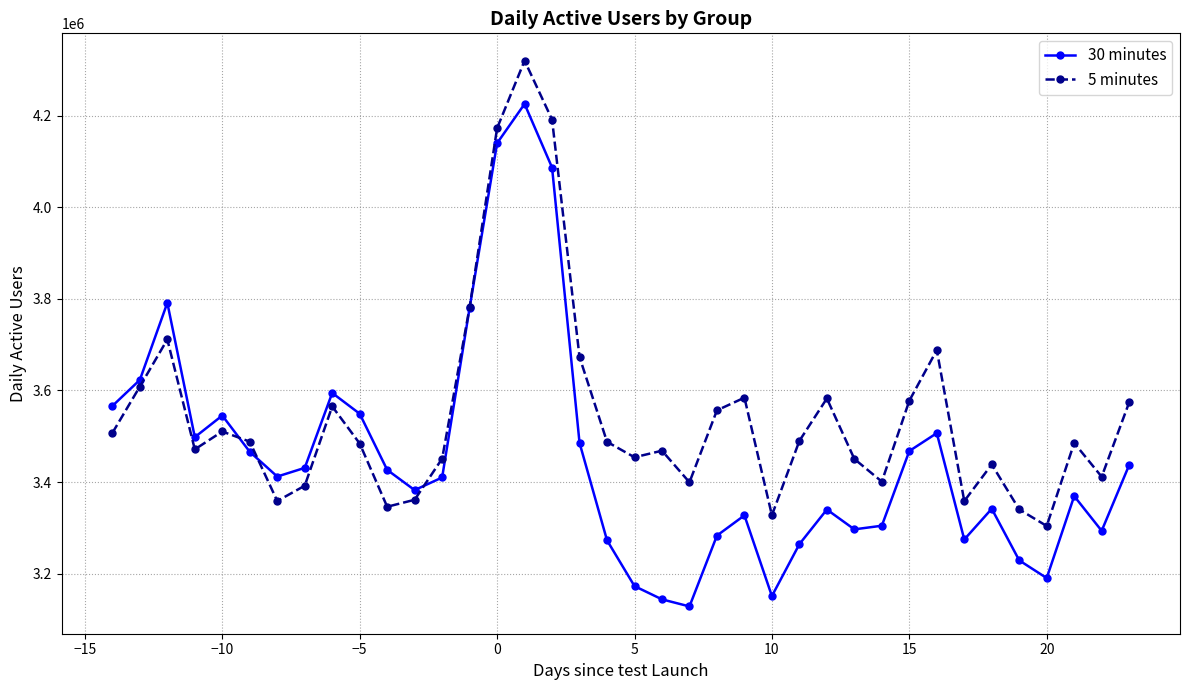

Which series has the largest total across all categories?

5 minutes